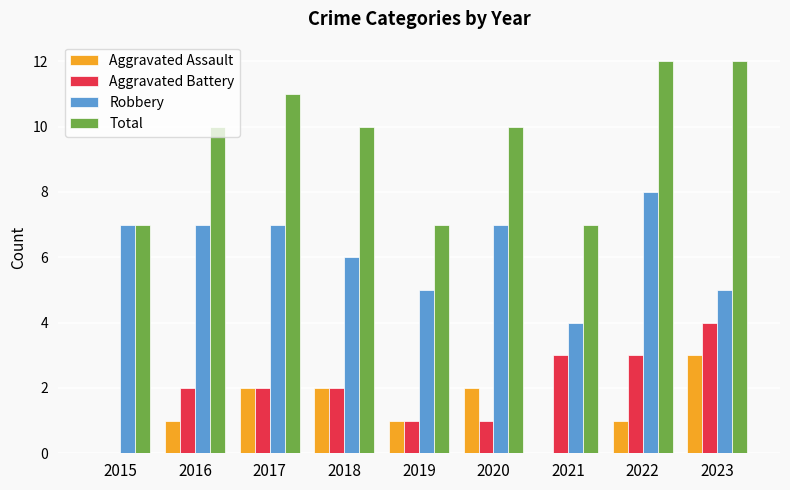

Is it true that Robbery equals 7 at 2017?

True